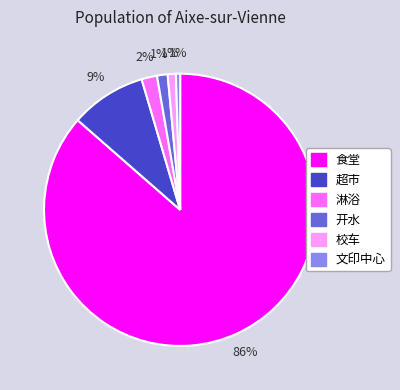

Between 超市 and 文印中心, which is larger?

超市